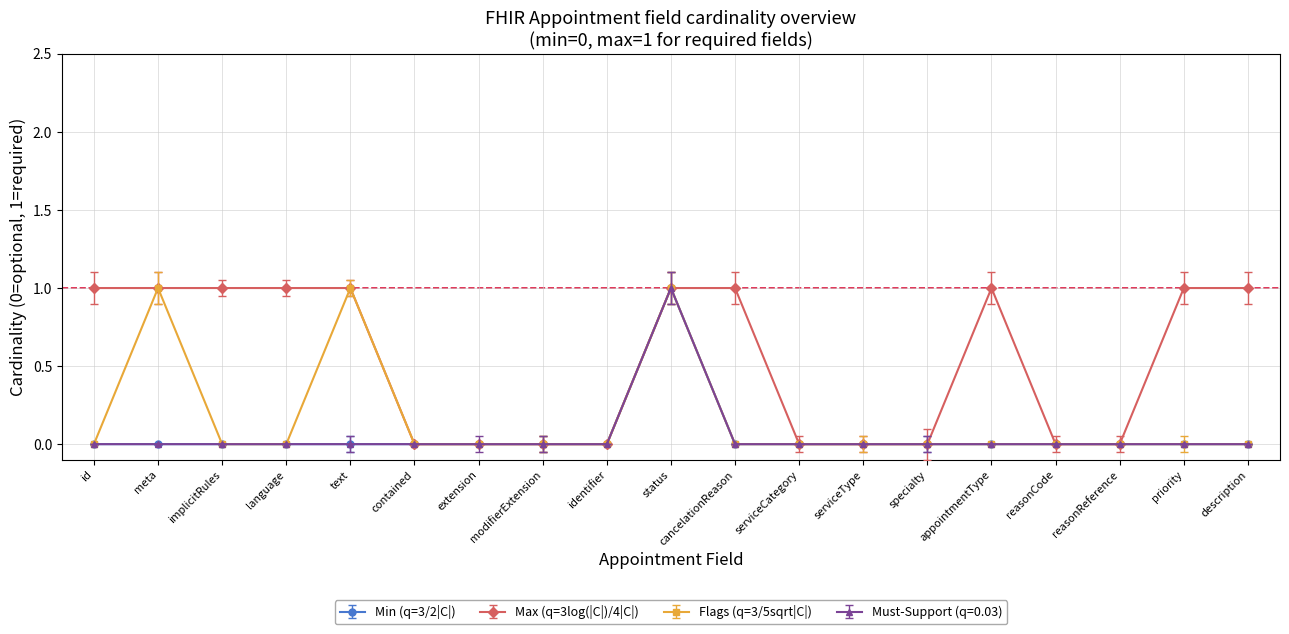

Is this an area chart (filled region under the line)?

No